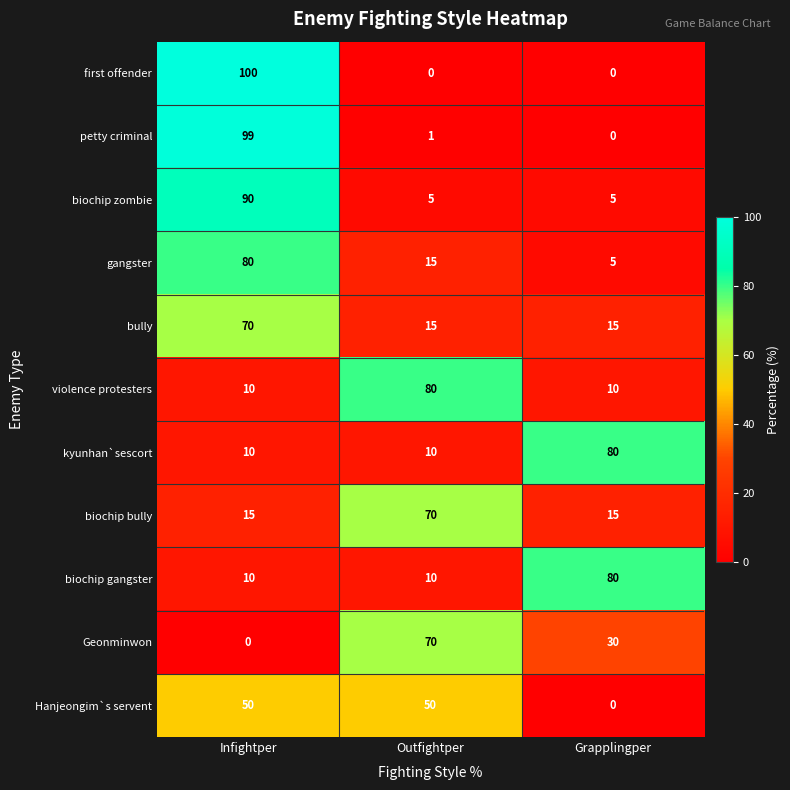

Which series has the largest range (max minus min)?

first offender